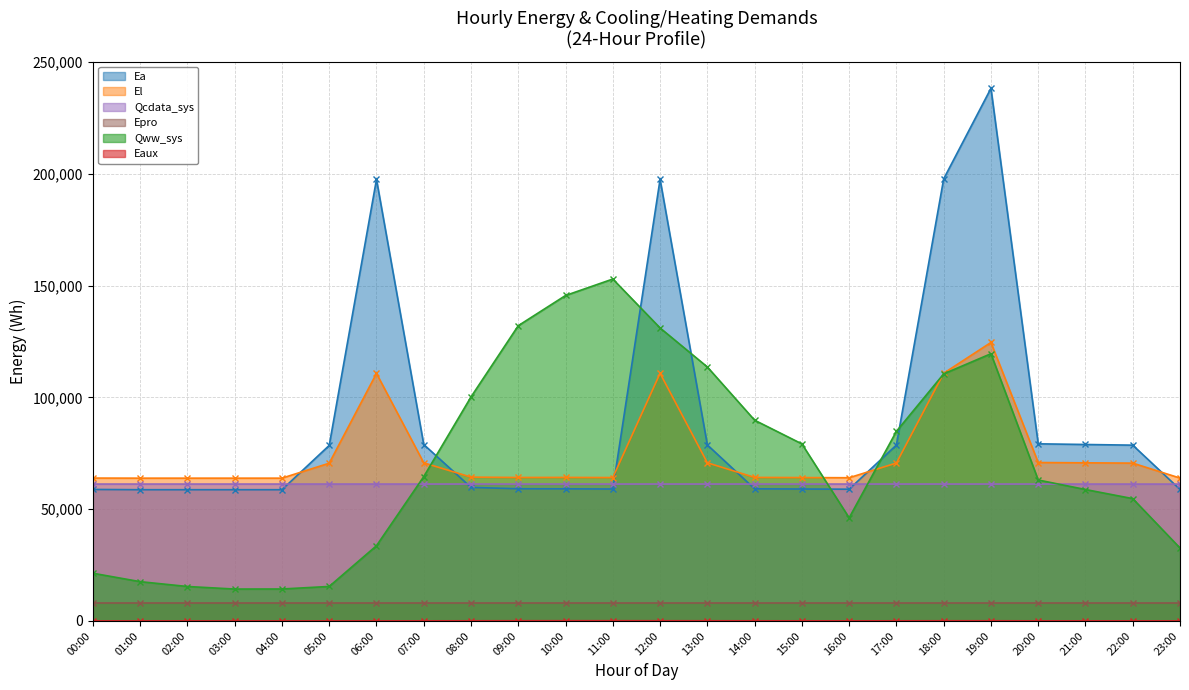

What is the difference between the second highest and second lowest values in the Ea series?

139074.9